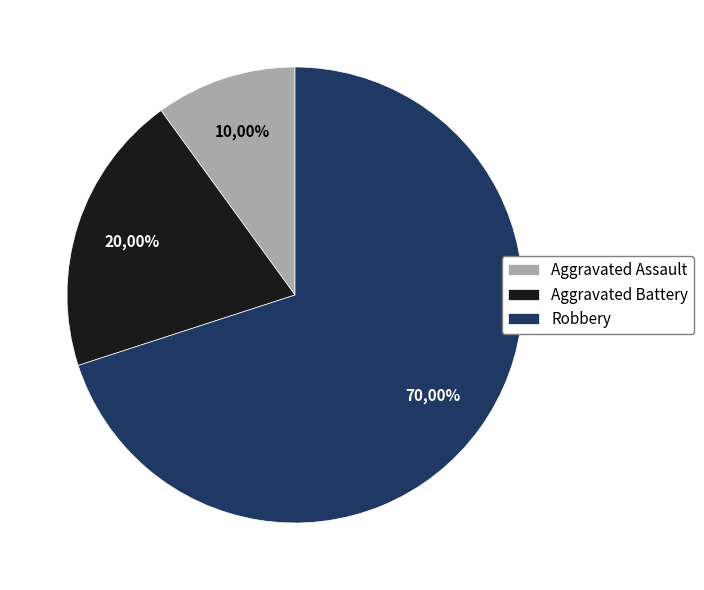

How much of the chart is everything except Aggravated Assault?

90.0%